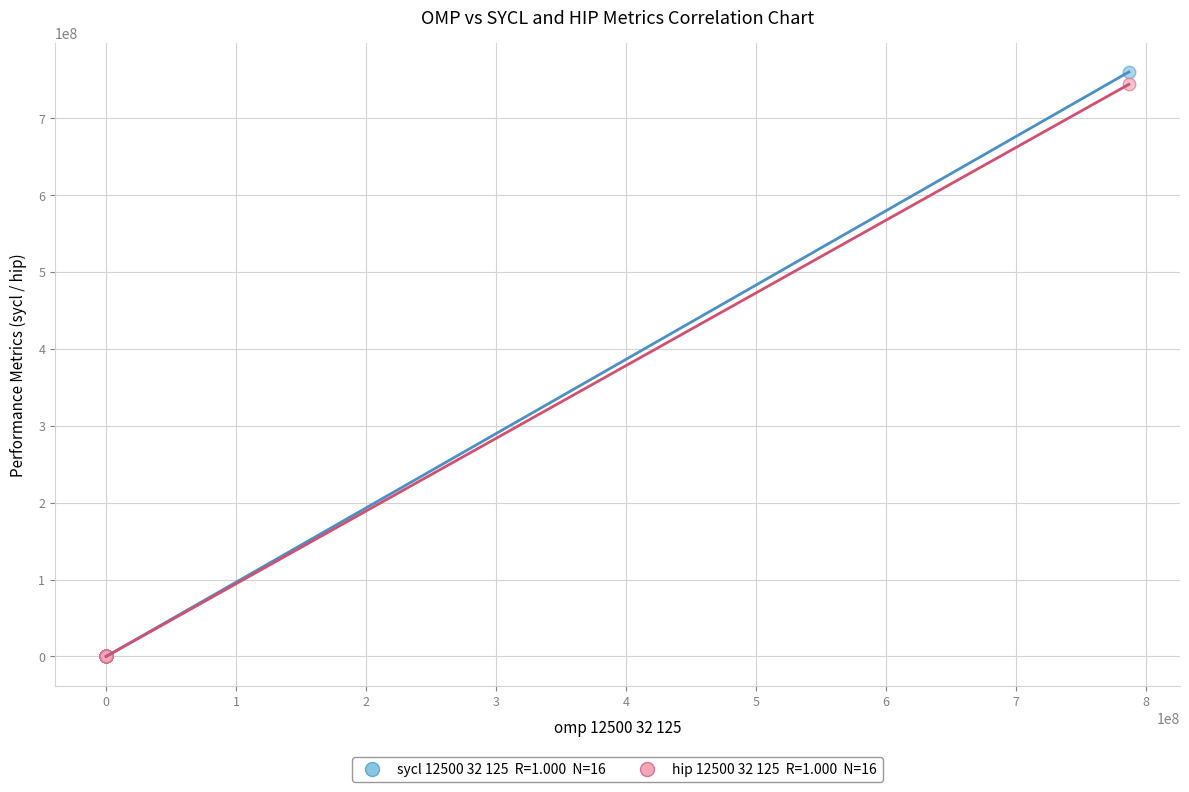

Across all series, what Y value is closest to 379861379?

743656245.0